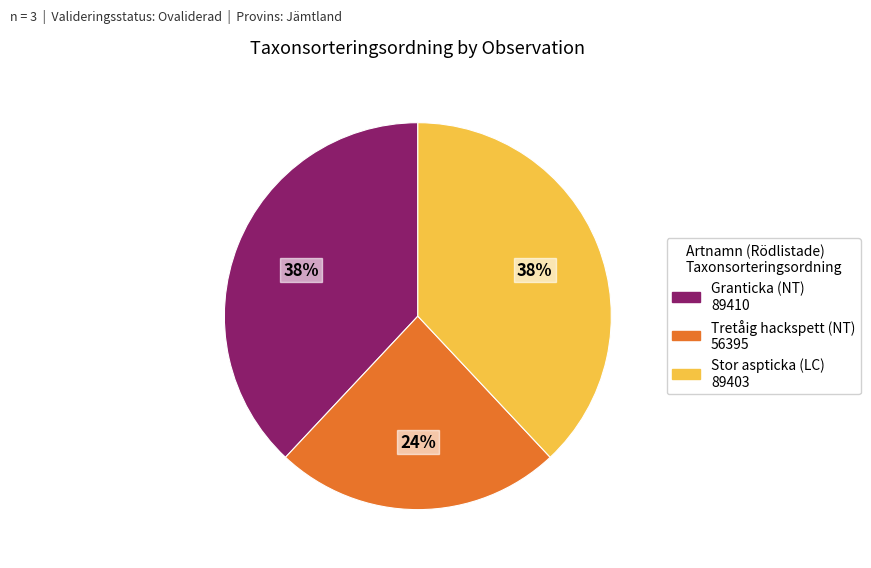

To the nearest percent, what is the average slice percentage?

33%